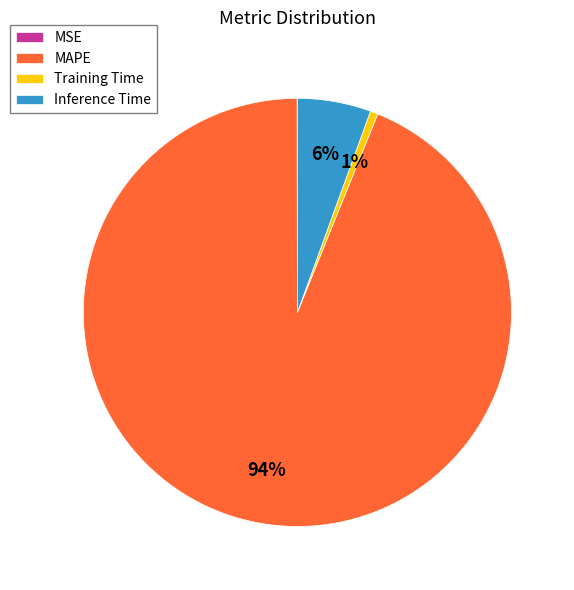

To the nearest percent, what is the average slice percentage?

25%